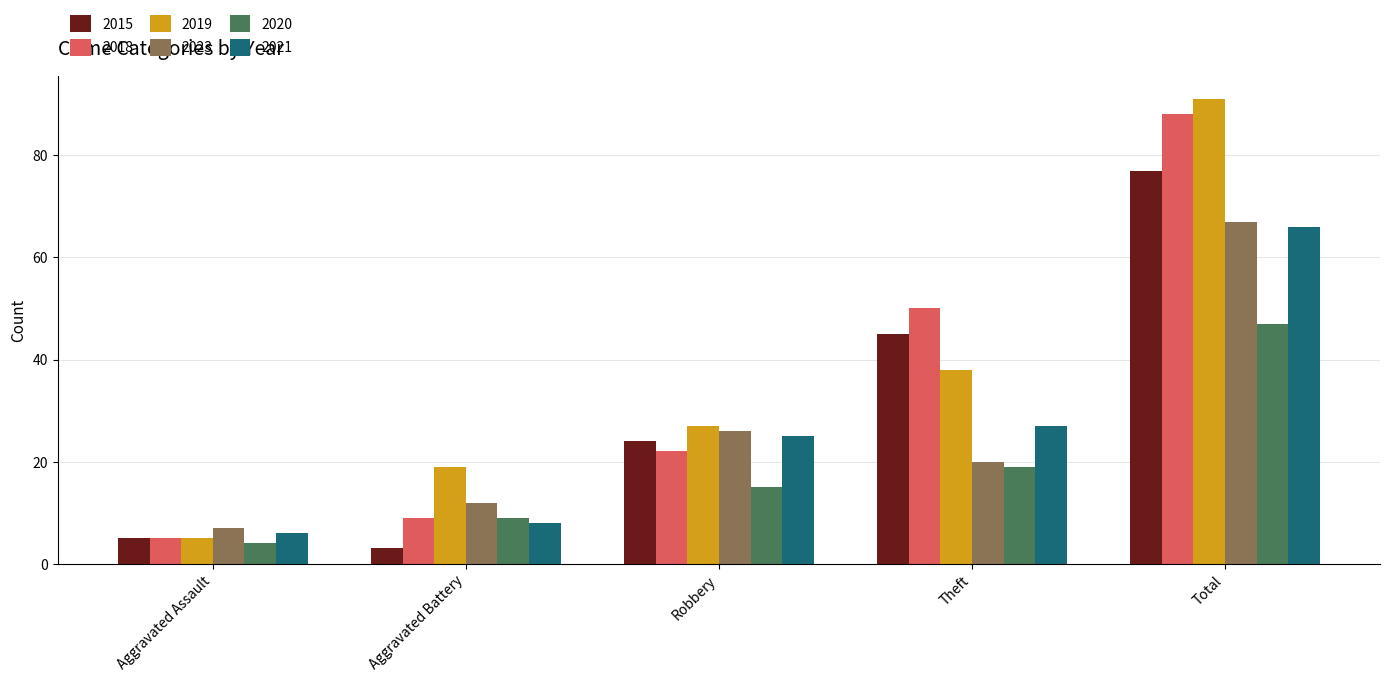

List the labels in order of 2023 value, smallest first.

Aggravated Assault, Aggravated Battery, Theft, Robbery, Total